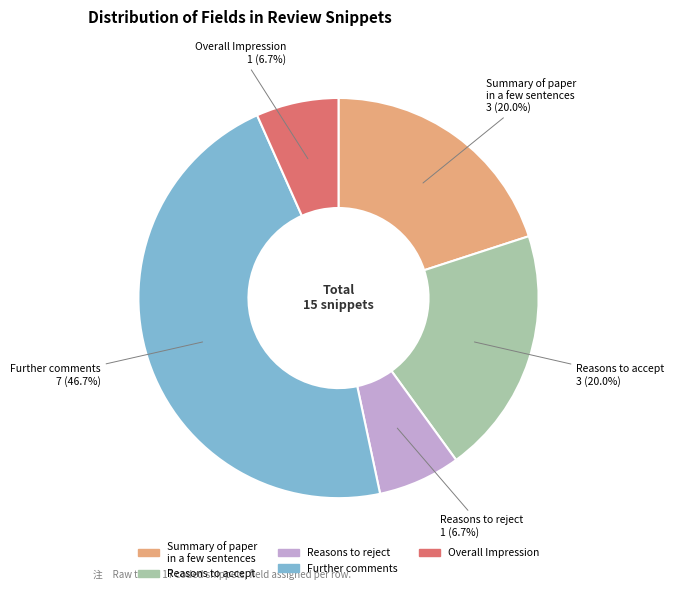

Count the number of slices in the pie.

5